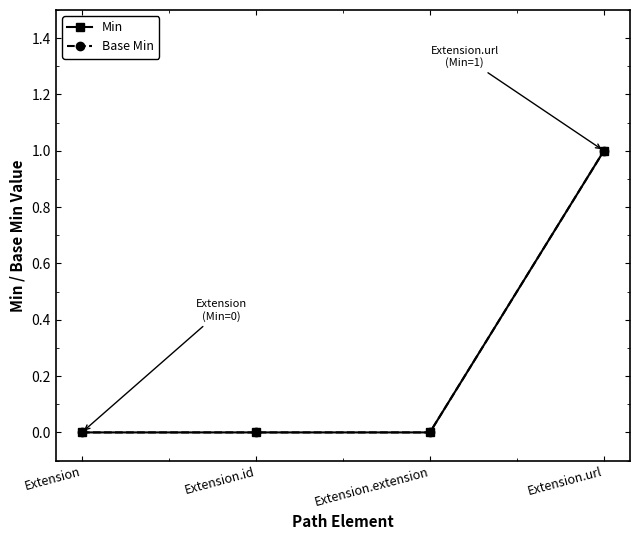

Is it true that Base Min equals -1 at Extension.extension?

False